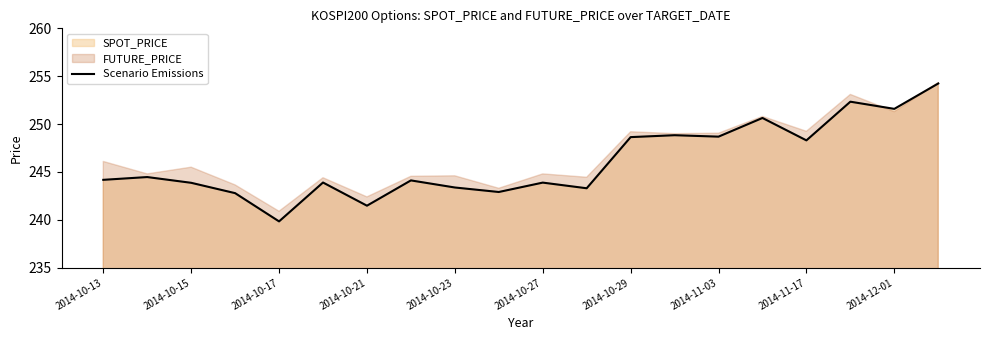

How many data points does each series have?

20